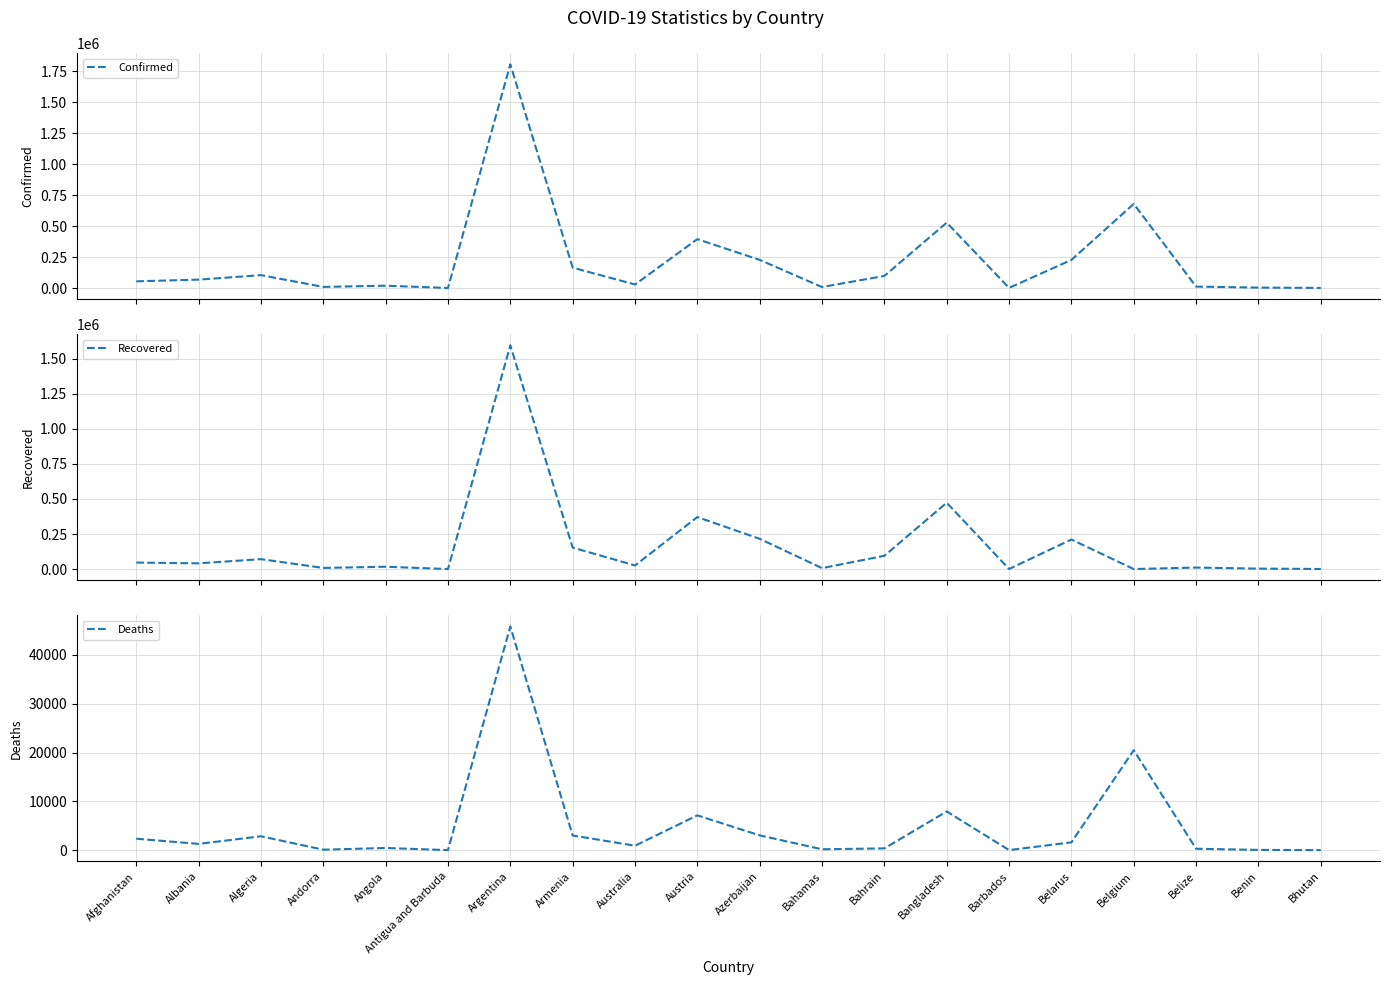

Which series has the largest total across all categories?

Confirmed